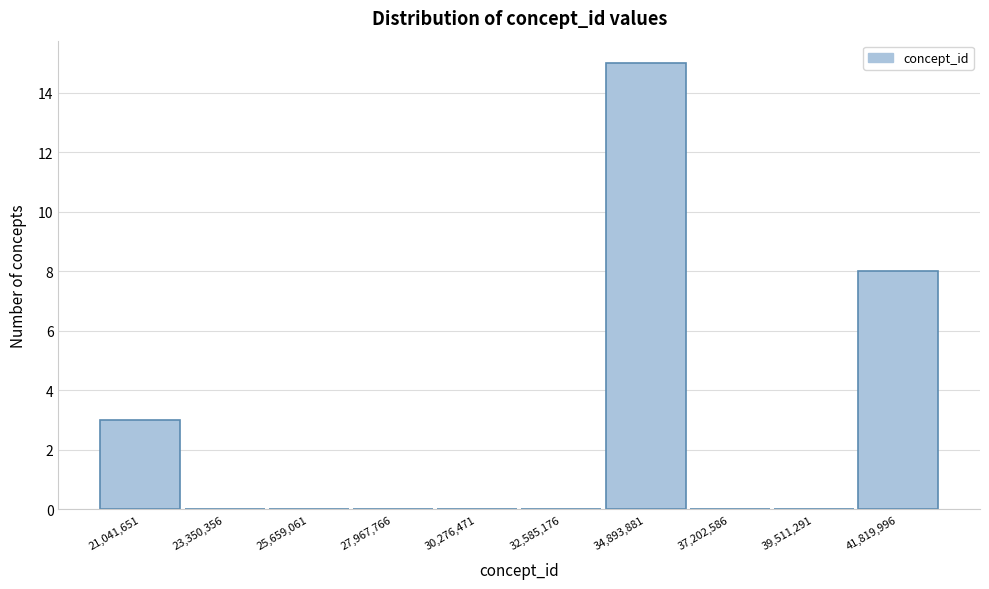

Reading left to right, what are all the values shown in this chart?

21,041,651=3	23,350,356=0	25,659,061=0	27,967,766=0	30,276,471=0	32,585,176=0	34,893,881=15	37,202,586=0	39,511,291=0	41,819,996=8